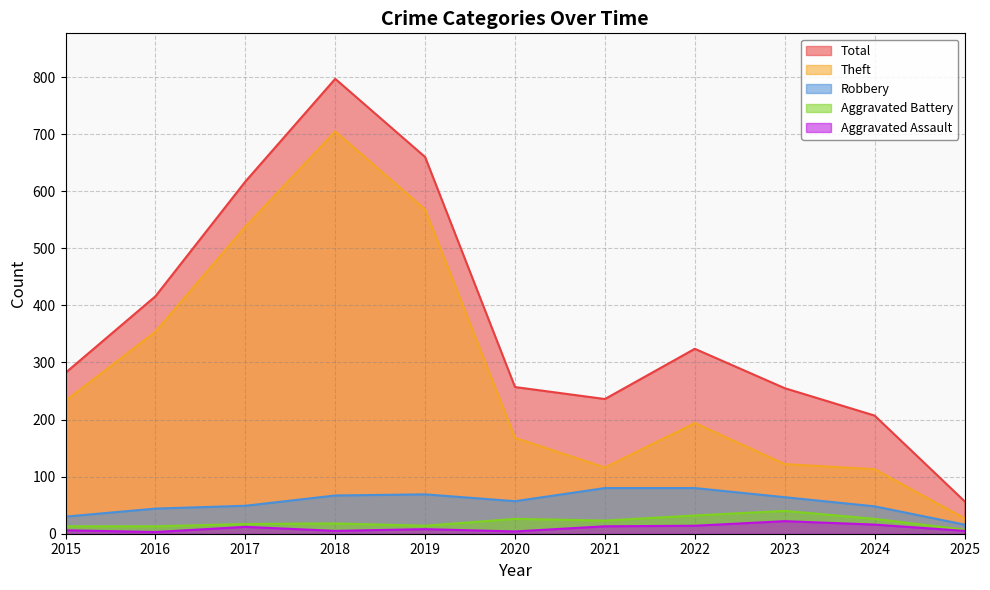

True or false: Theft and Robbery intersect in this chart.

False